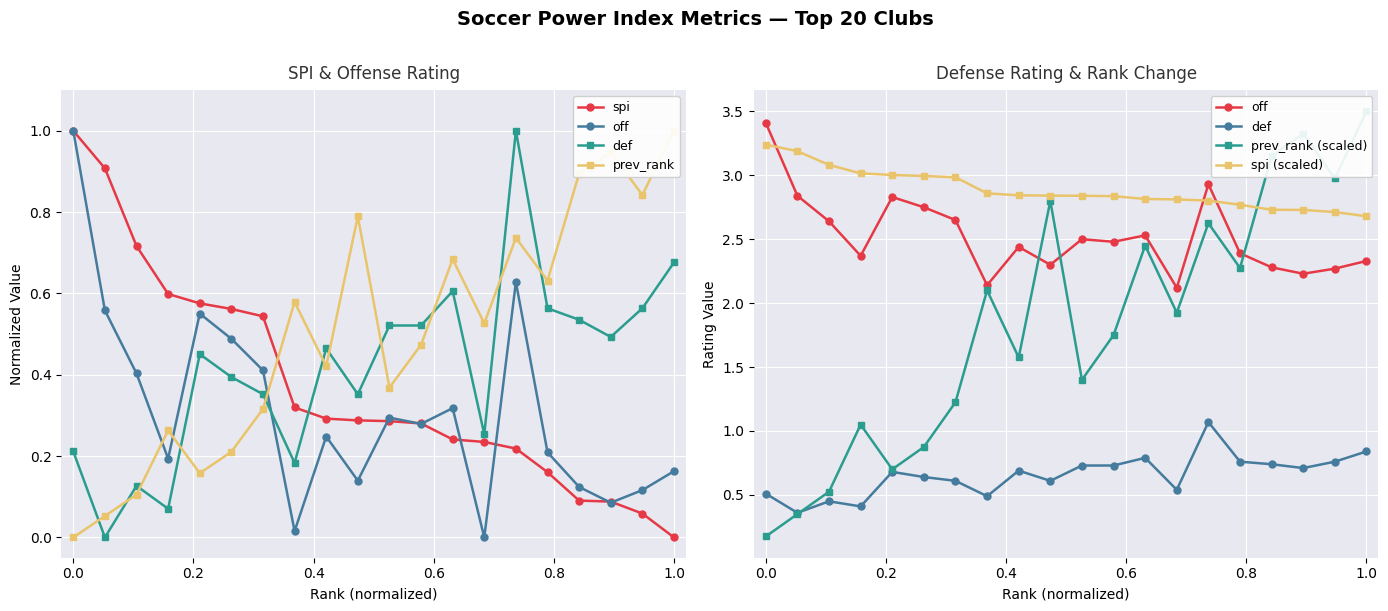

True or false: spi has more than 0 points higher than both neighbors.

False